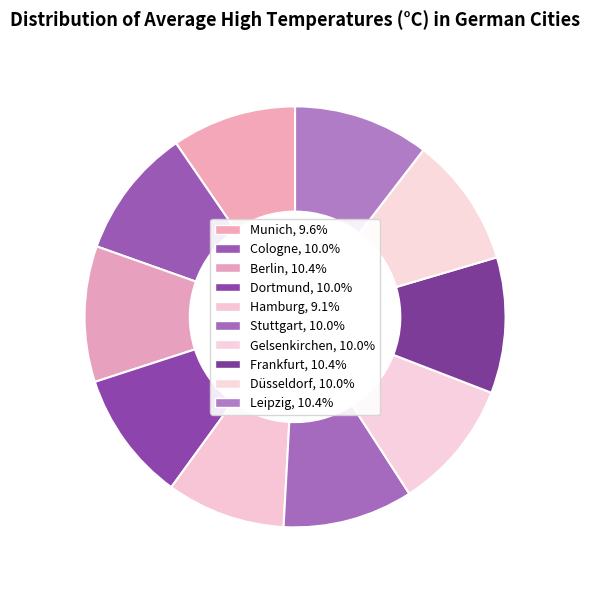

True or false: Cologne accounts for 4% of the total.

False